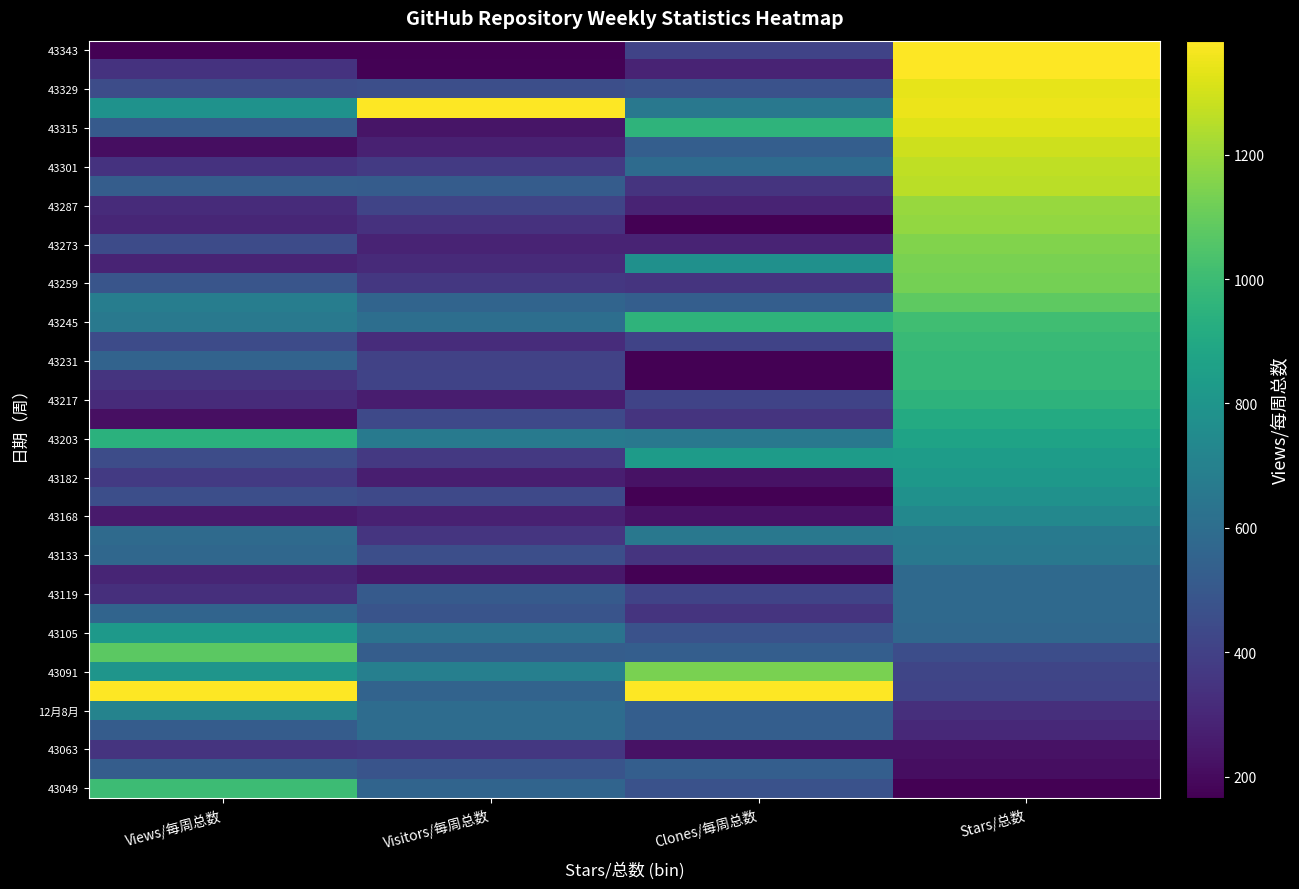

Count the number of data series in this chart.

39